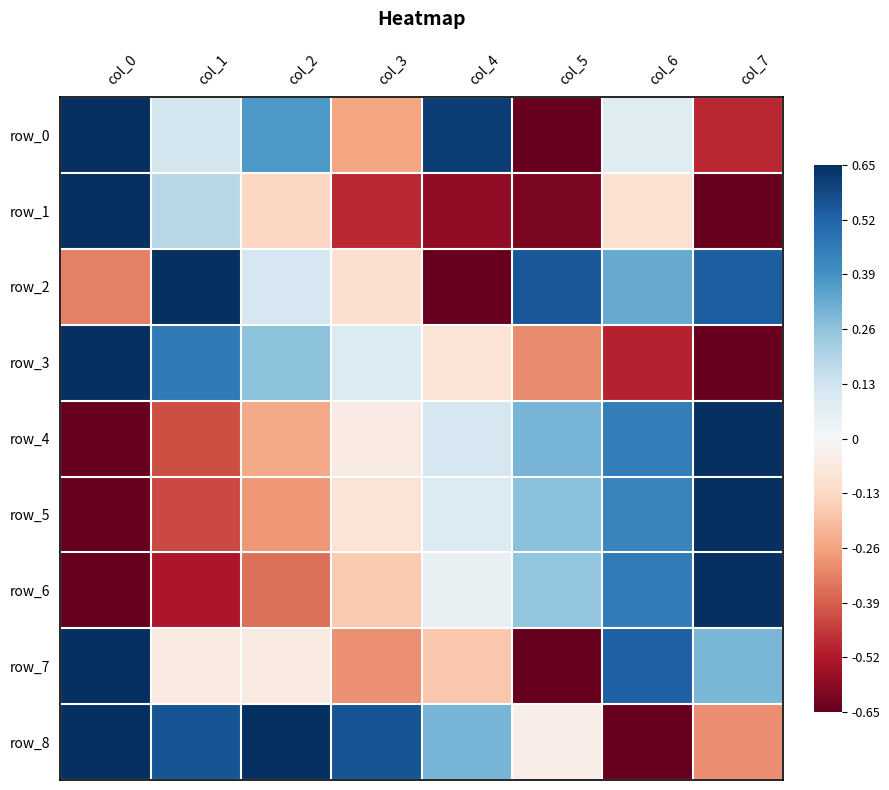

What is the total value across all series at col_6?

1.0